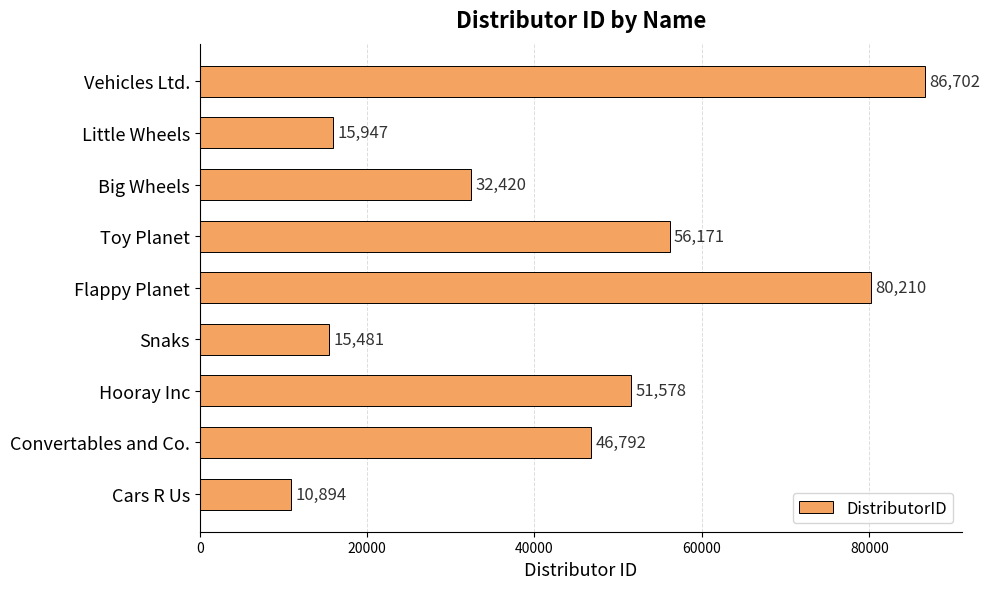

Reading top to bottom, what are all the values shown in this chart?

Vehicles Ltd.=86702	Little Wheels=15947	Big Wheels=32420	Toy Planet=56171	Flappy Planet=80210	Snaks=15481	Hooray Inc=51578	Convertables and Co.=46792	Cars R Us=10894